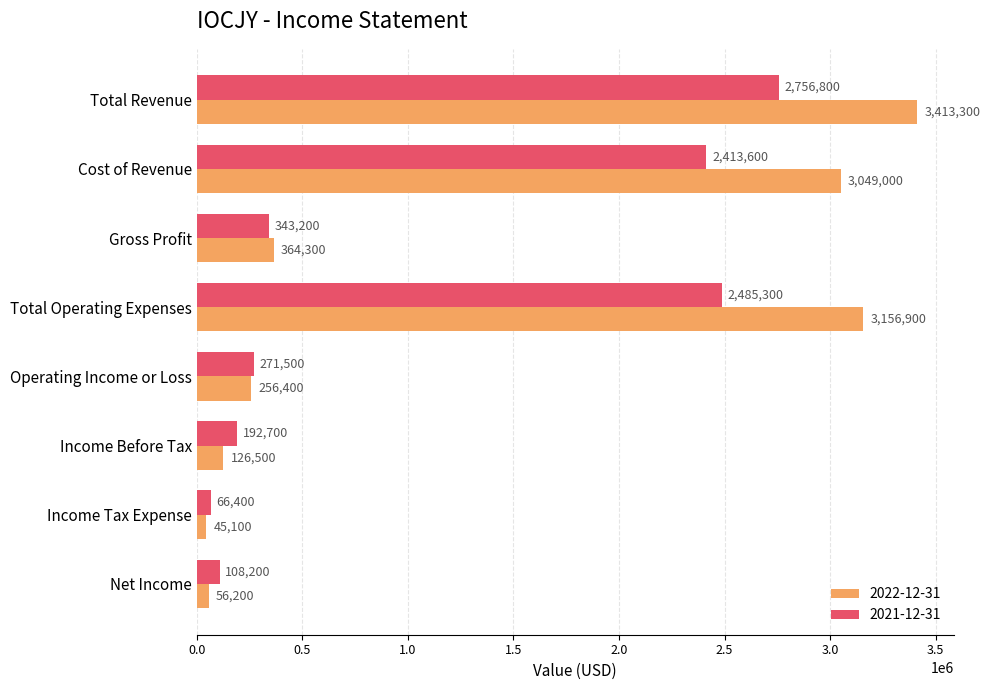

Rank the categories by 2022-12-31 value from lowest to highest.

Income Tax Expense, Net Income, Income Before Tax, Operating Income or Loss, Gross Profit, Cost of Revenue, Total Operating Expenses, Total Revenue